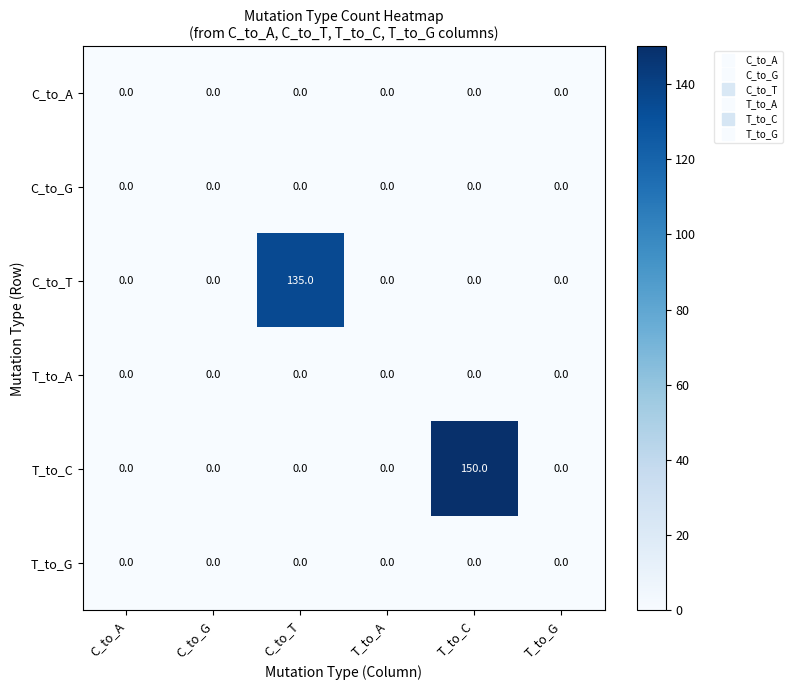

What is the greatest value displayed?

150